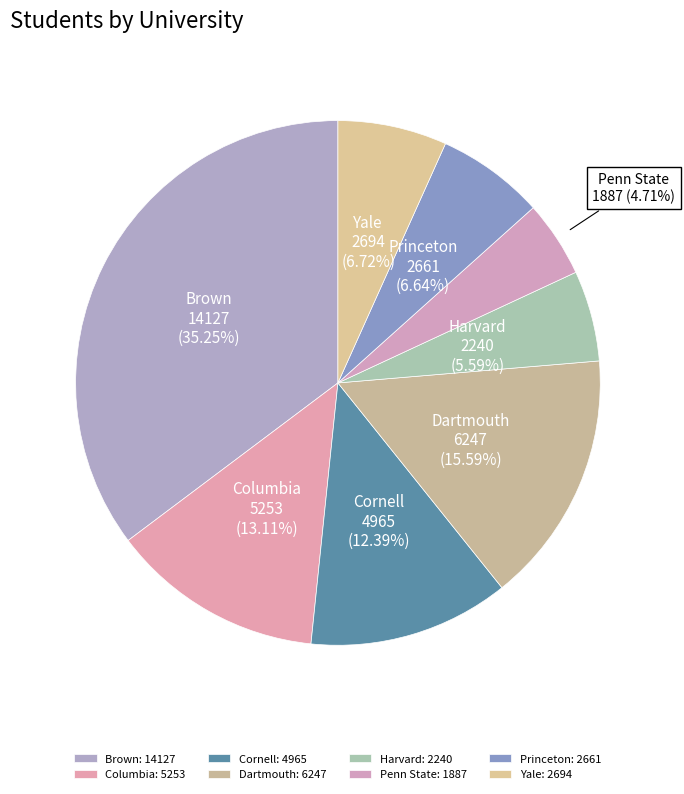

How much of the chart is everything except Dartmouth?

84.4%